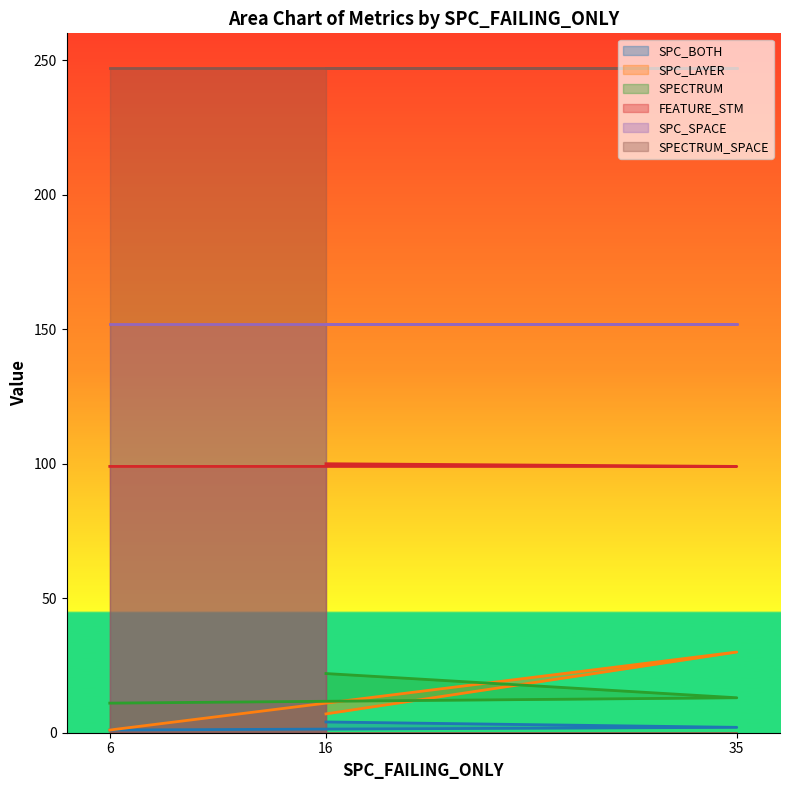

Read the SPC_BOTH value at 6.

1